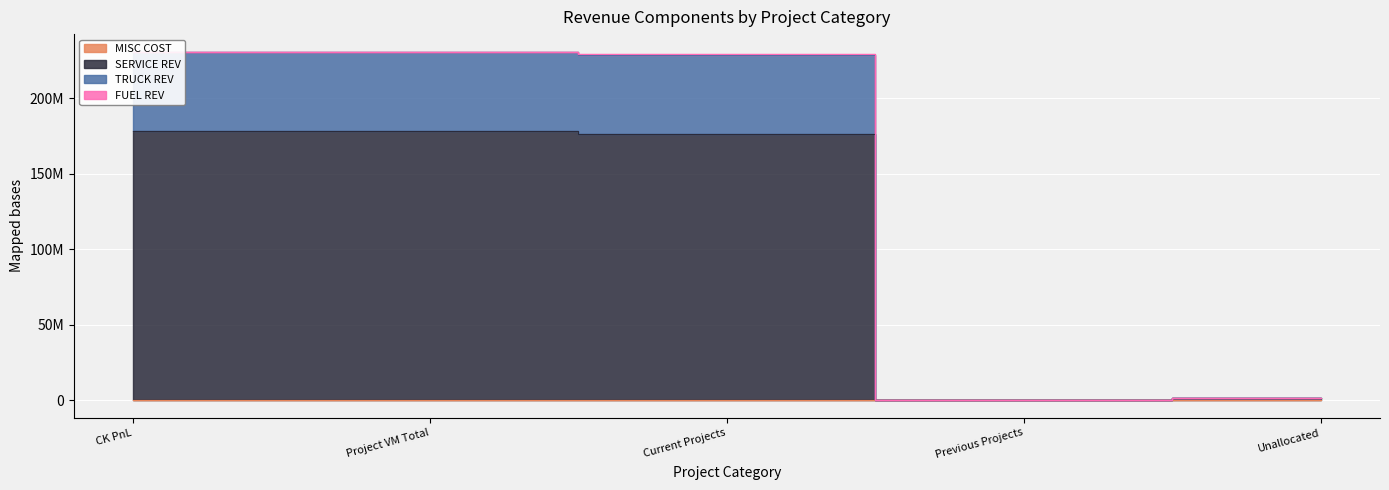

What is the approximate value of TRUCK REV at Previous Projects?

431234.8